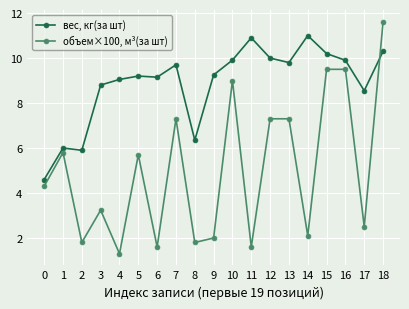

What is the value of the объем×100, м³(за шт) point at the 7th from the left?

1.6